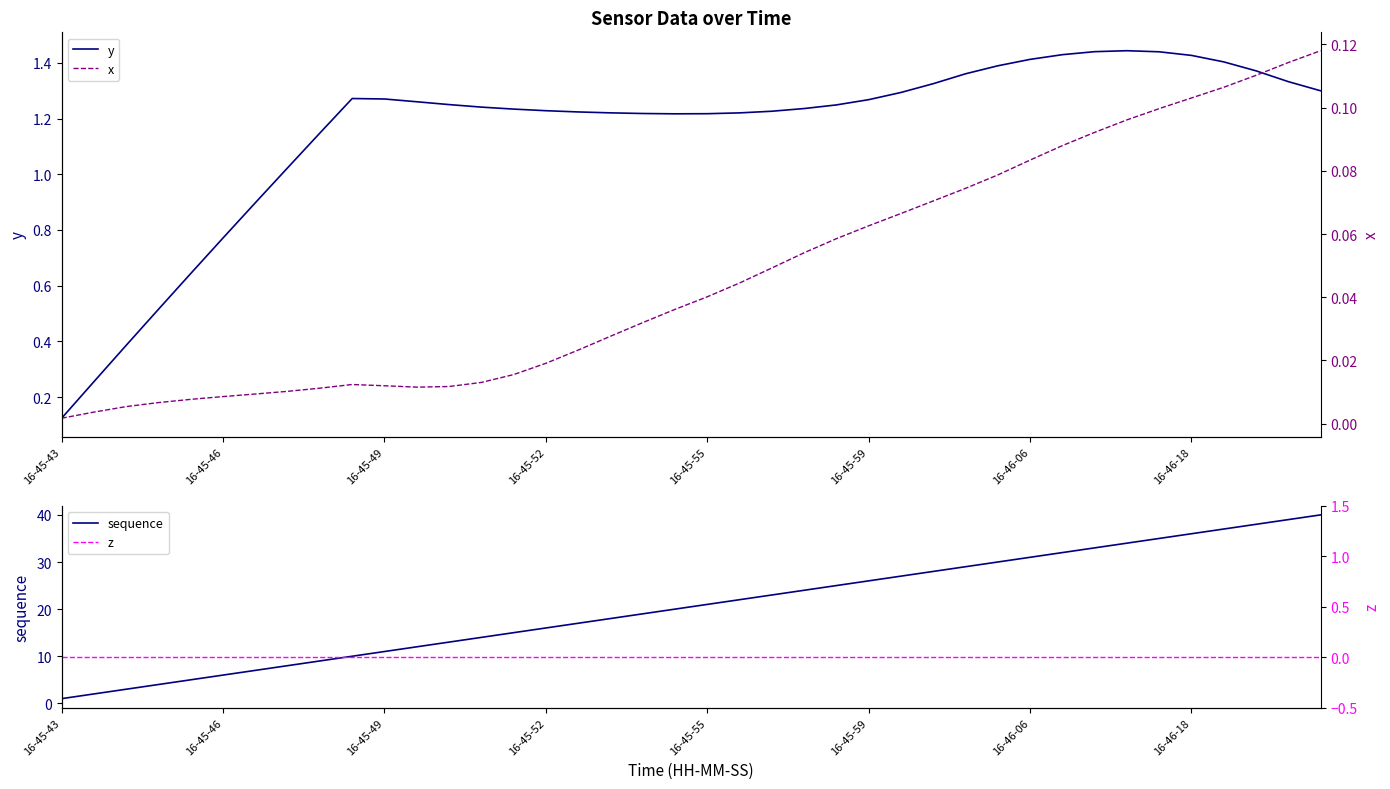

At which label does y reach its minimum?

16-45-43